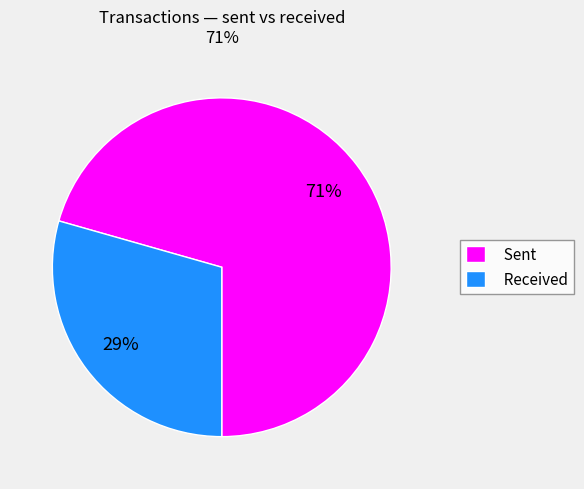

To the nearest percent, what percentage of the pie is Sent?

71%